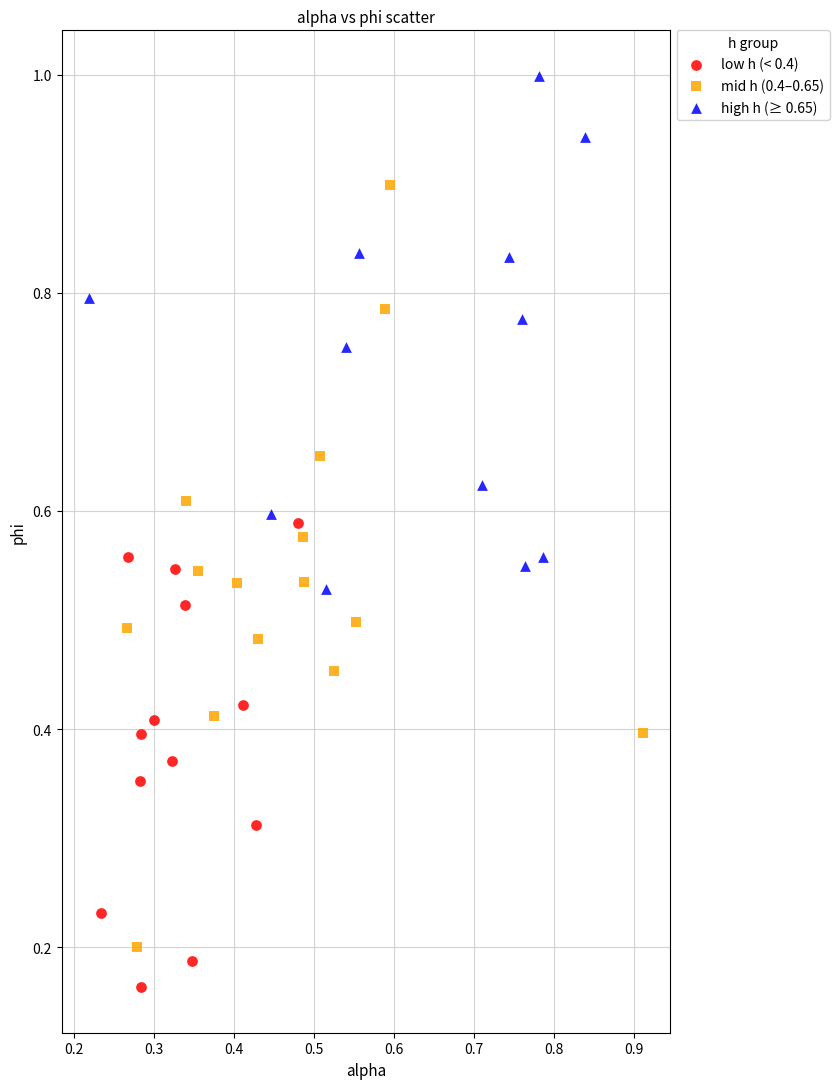

Which series reaches the maximum Y coordinate?

high h (≥ 0.65)